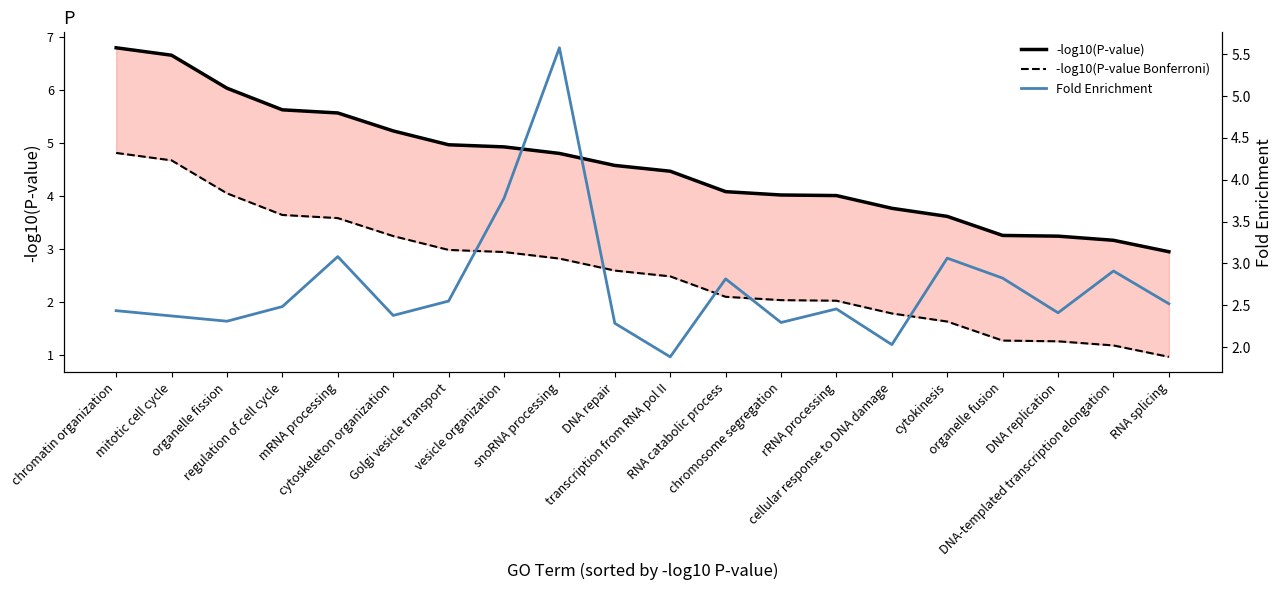

At which category does Fold Enrichment reach its first local valley?

organelle fission